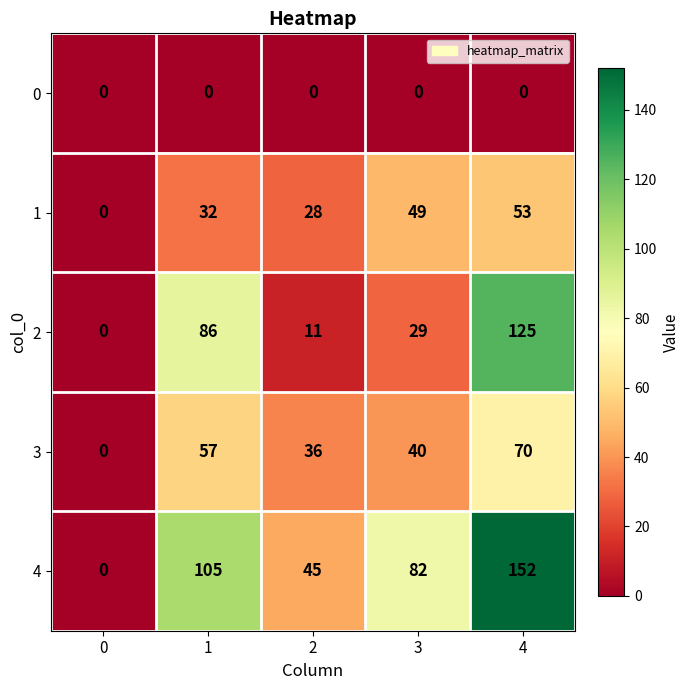

At which category is the sum across all series the highest?

4